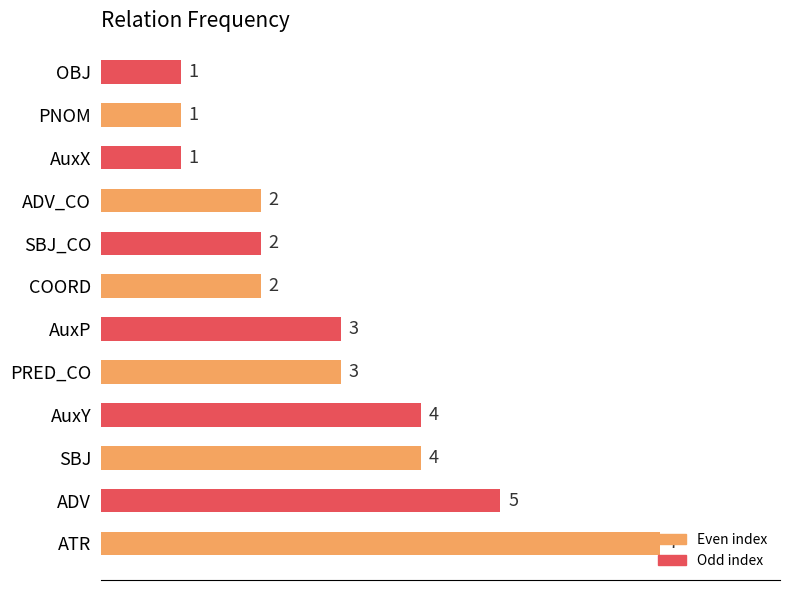

The chart shows a value of 4 at PRED_CO. True or false?

False